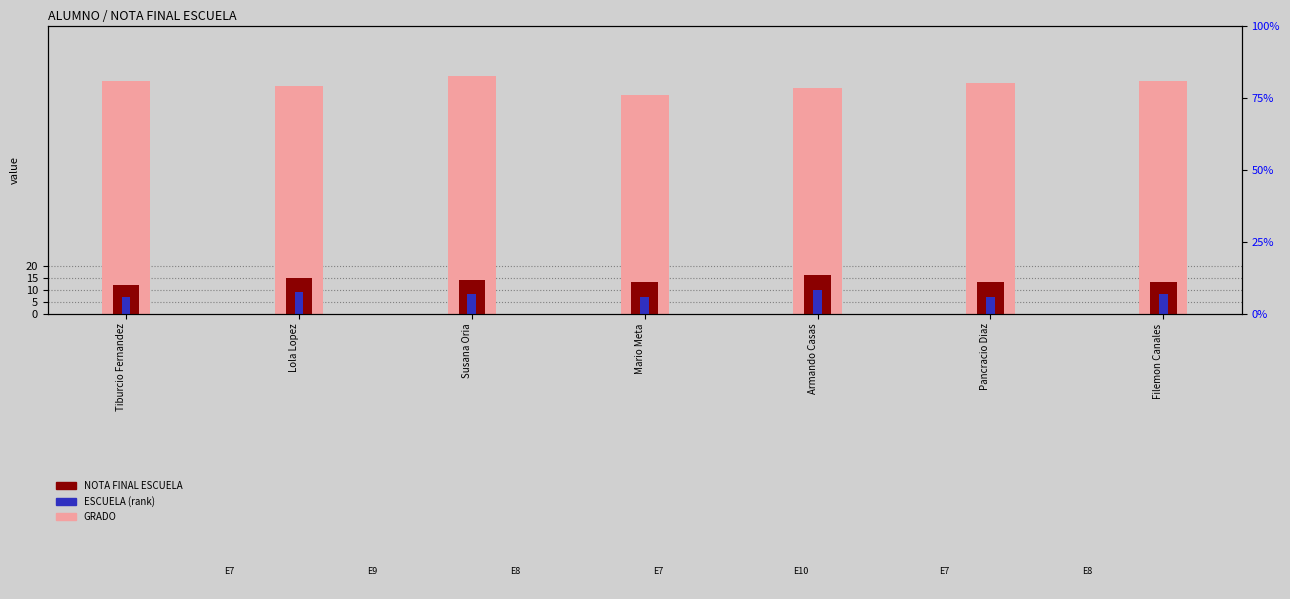

Does the chart contain any negative values?

No